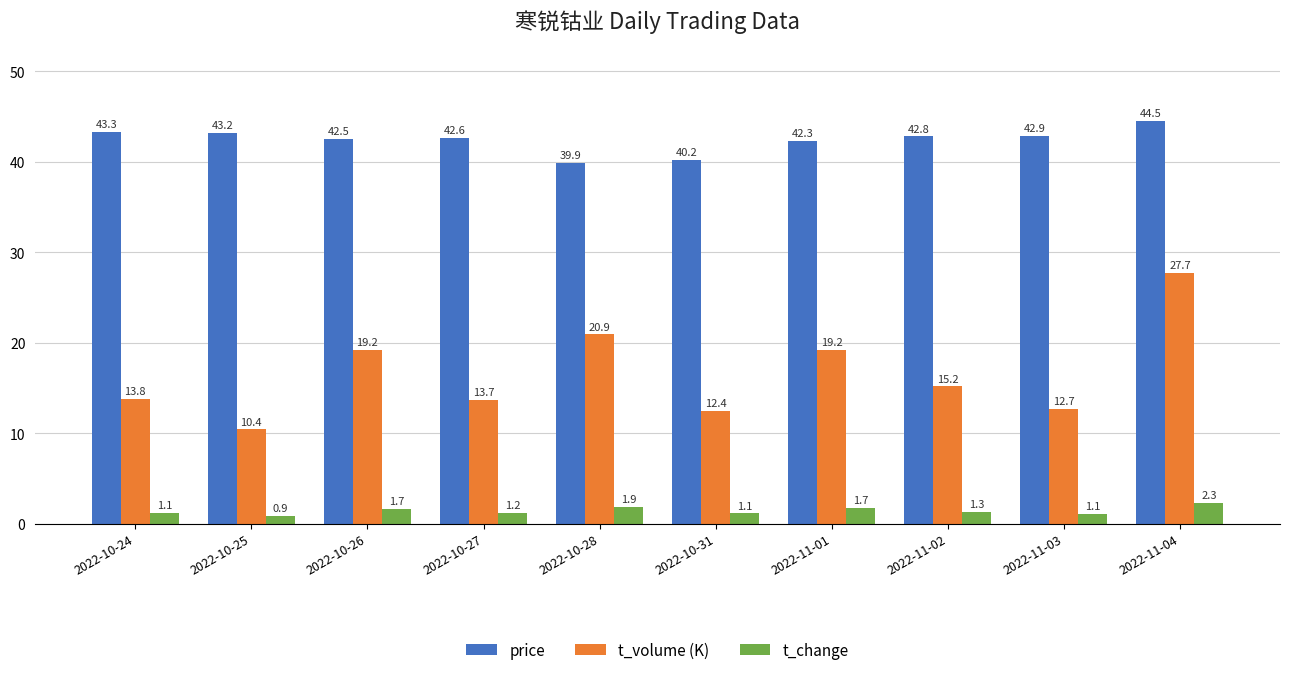

Rank the series by their maximum value, from lowest to highest.

t_change, t_volume (K), price